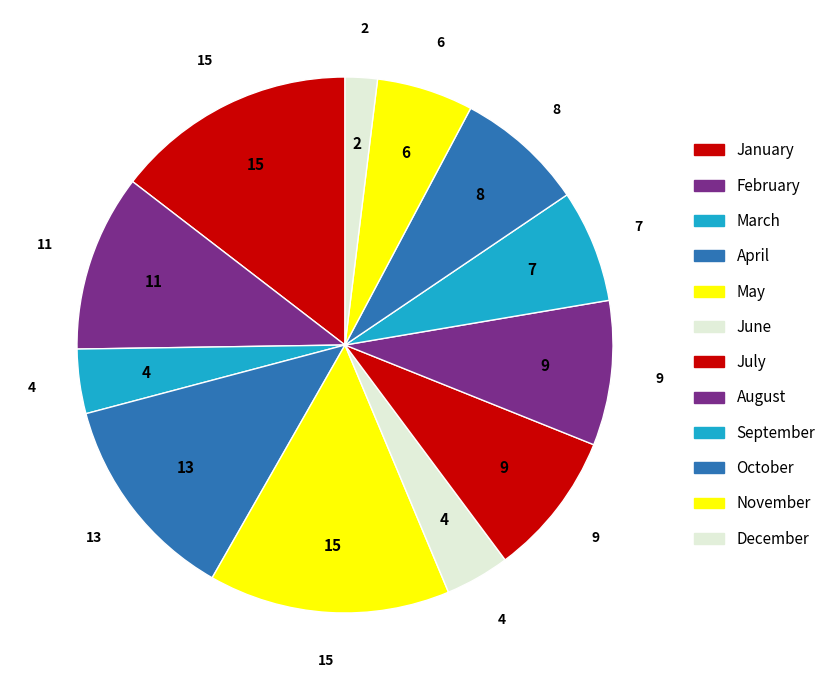

What is the change in value from April to October?

-5